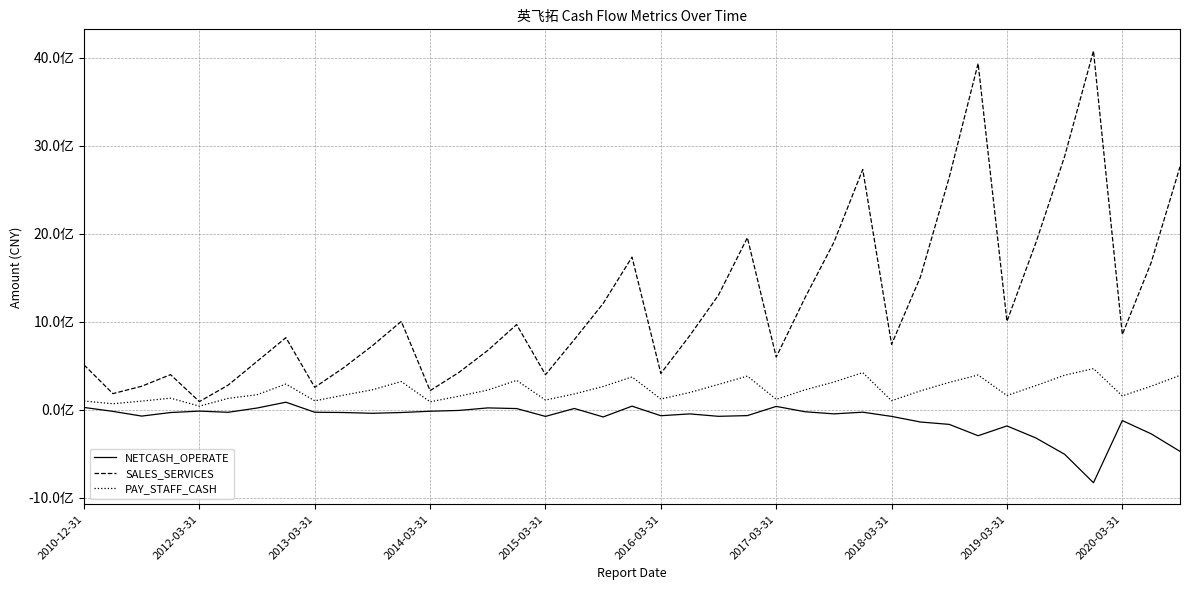

What is the maximum value shown in the chart?

4075957502.3